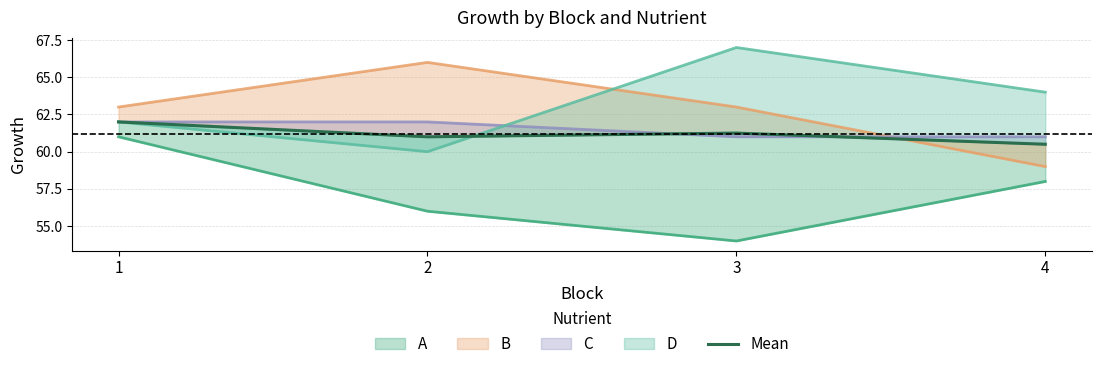

What is the value of the 1st point from the left?

62.0